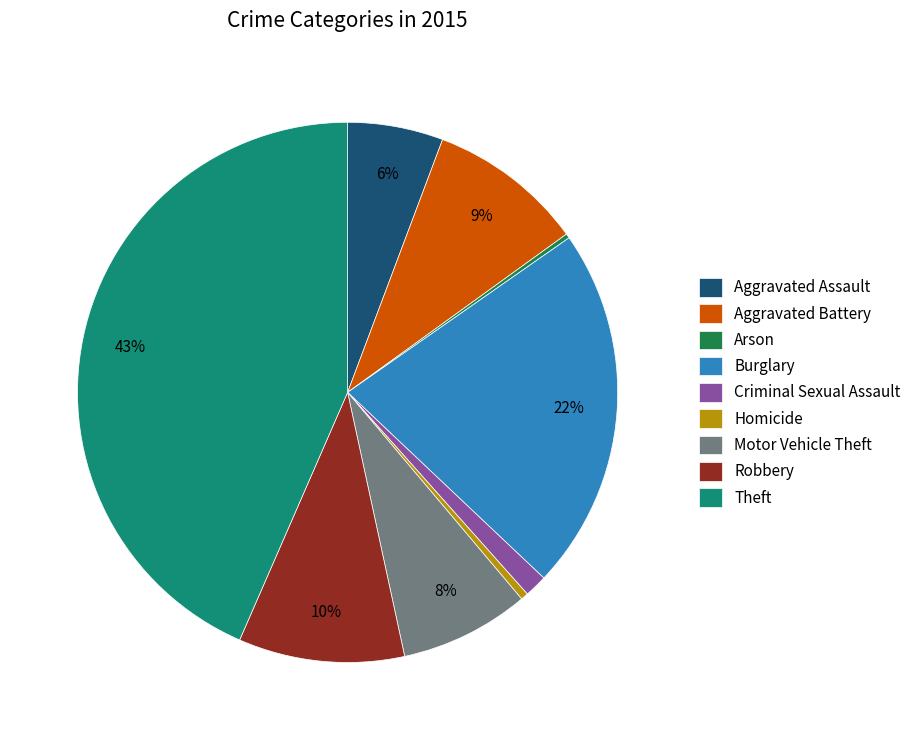

Between Robbery and Criminal Sexual Assault, which is larger?

Robbery